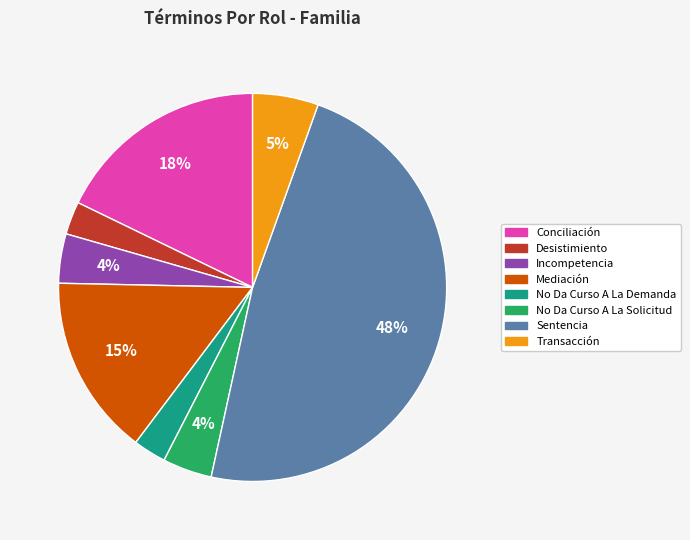

Combined, do Incompetencia and Transacción account for over 50%?

No